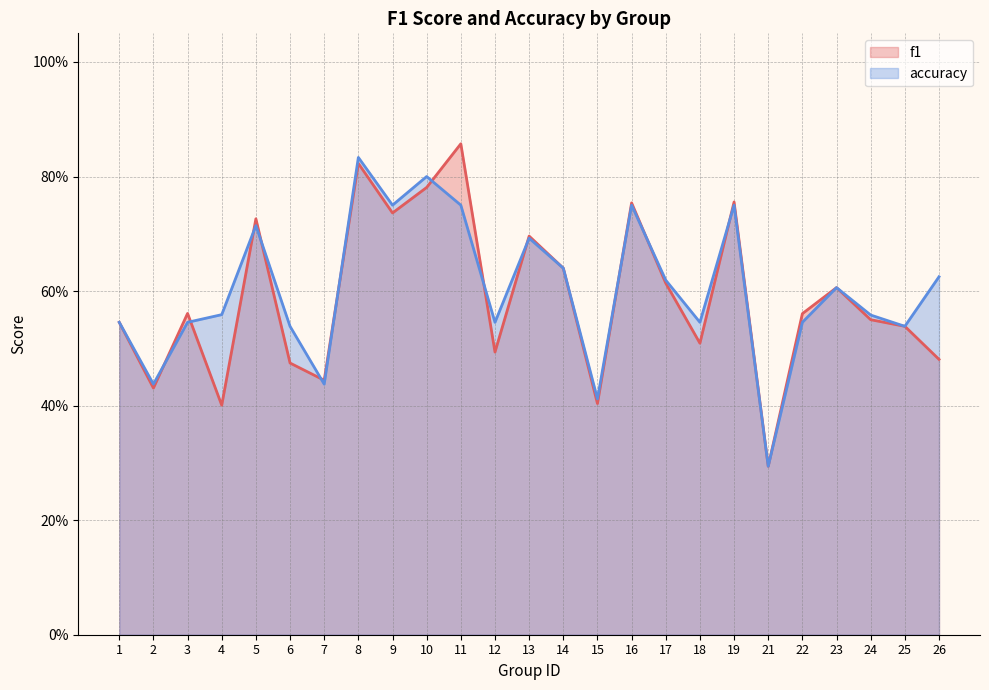

Is it true that accuracy equals 0.8 at 8?

True